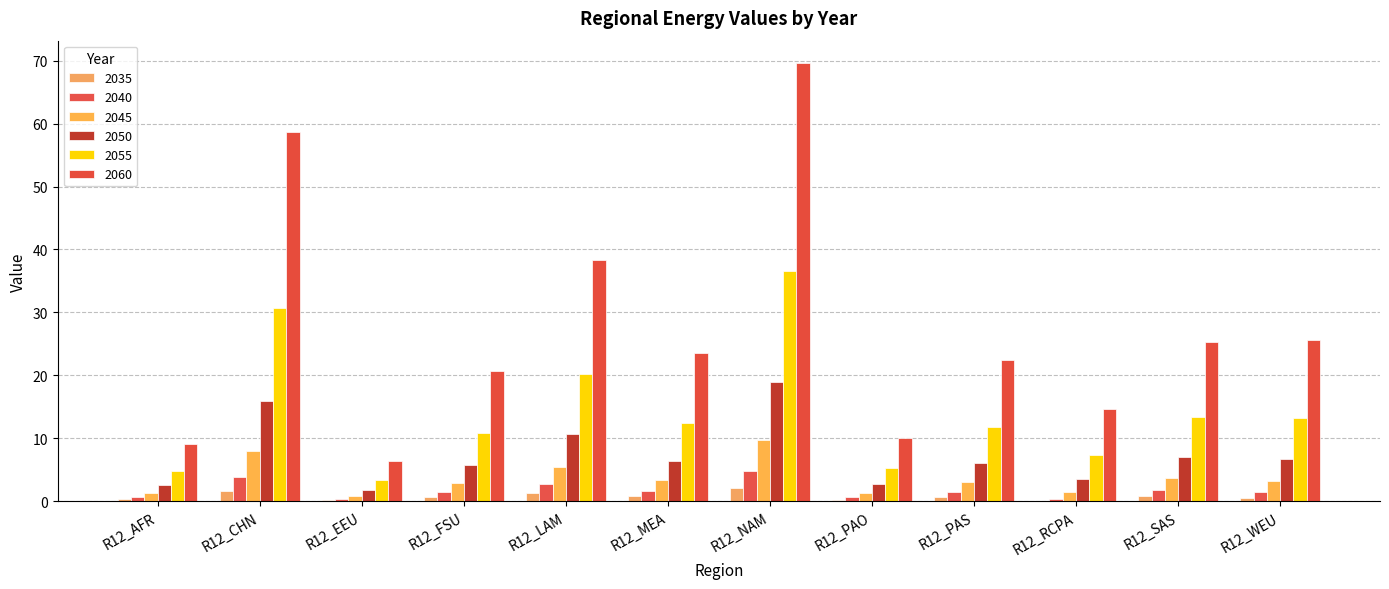

At which category is the sum across all series the highest?

R12_NAM